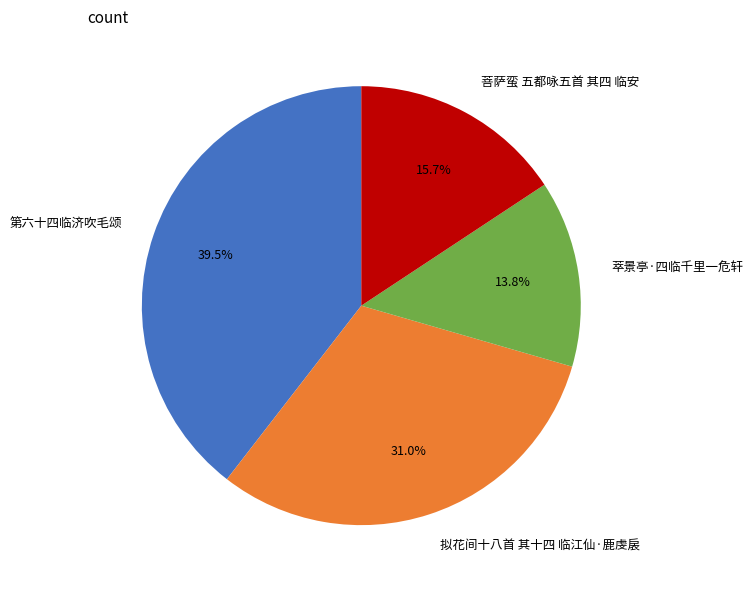

Which slice is the largest?

第六十四临济吹毛颂